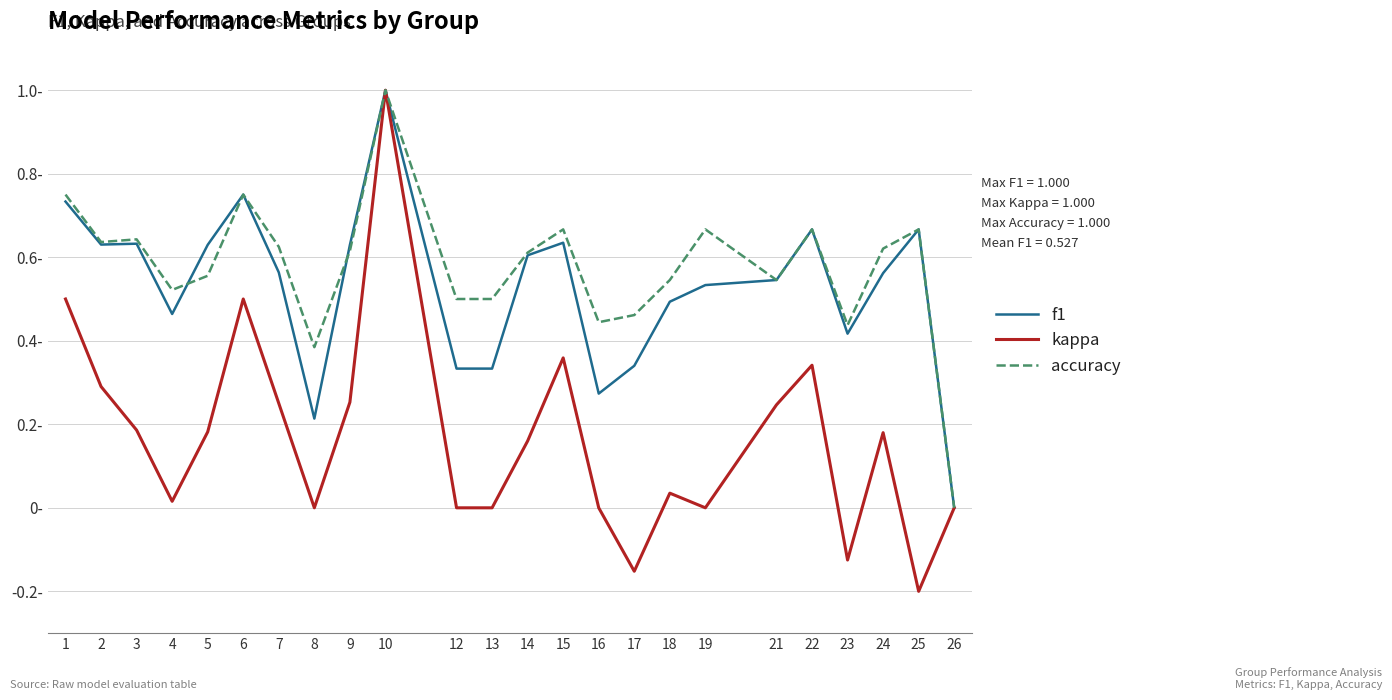

What is the value of the f1 point at the 22nd from the left?

0.6